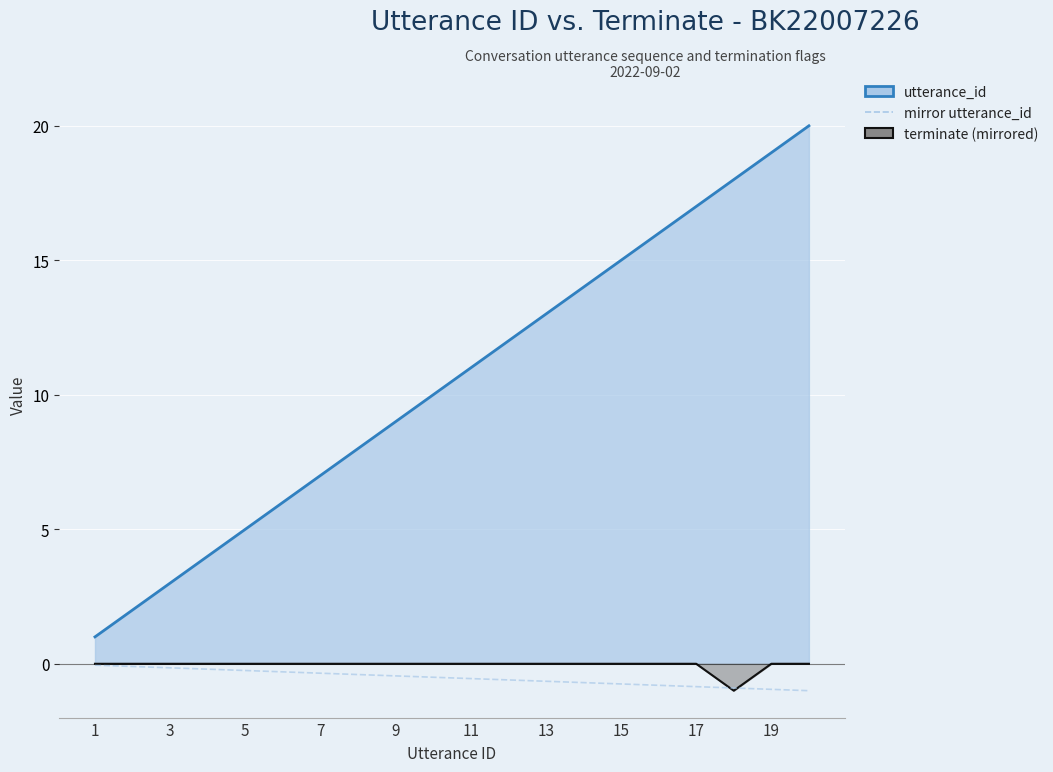

What is the difference between the maximum and minimum values in the utterance_id series?

19.0